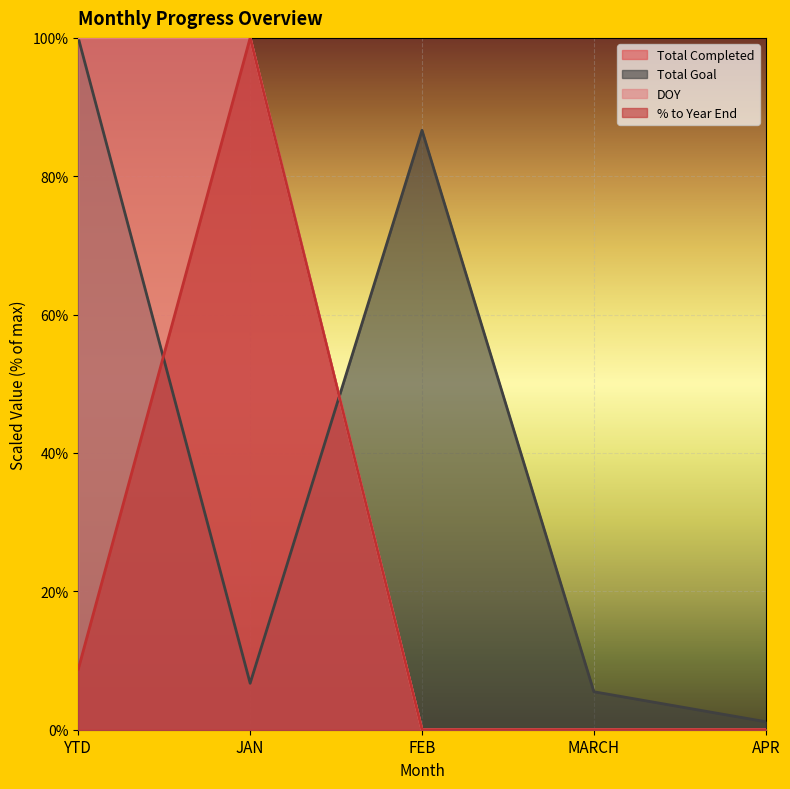

Which series has the widest spread of values?

Total Completed